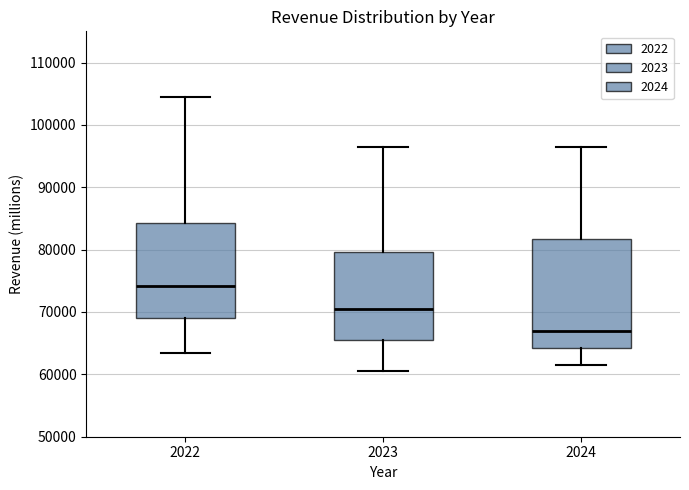

Where is the lower edge of the box at x = 2023 on the y-axis? The values are not printed on the chart, so give them approximately, as read against the axis.

66000